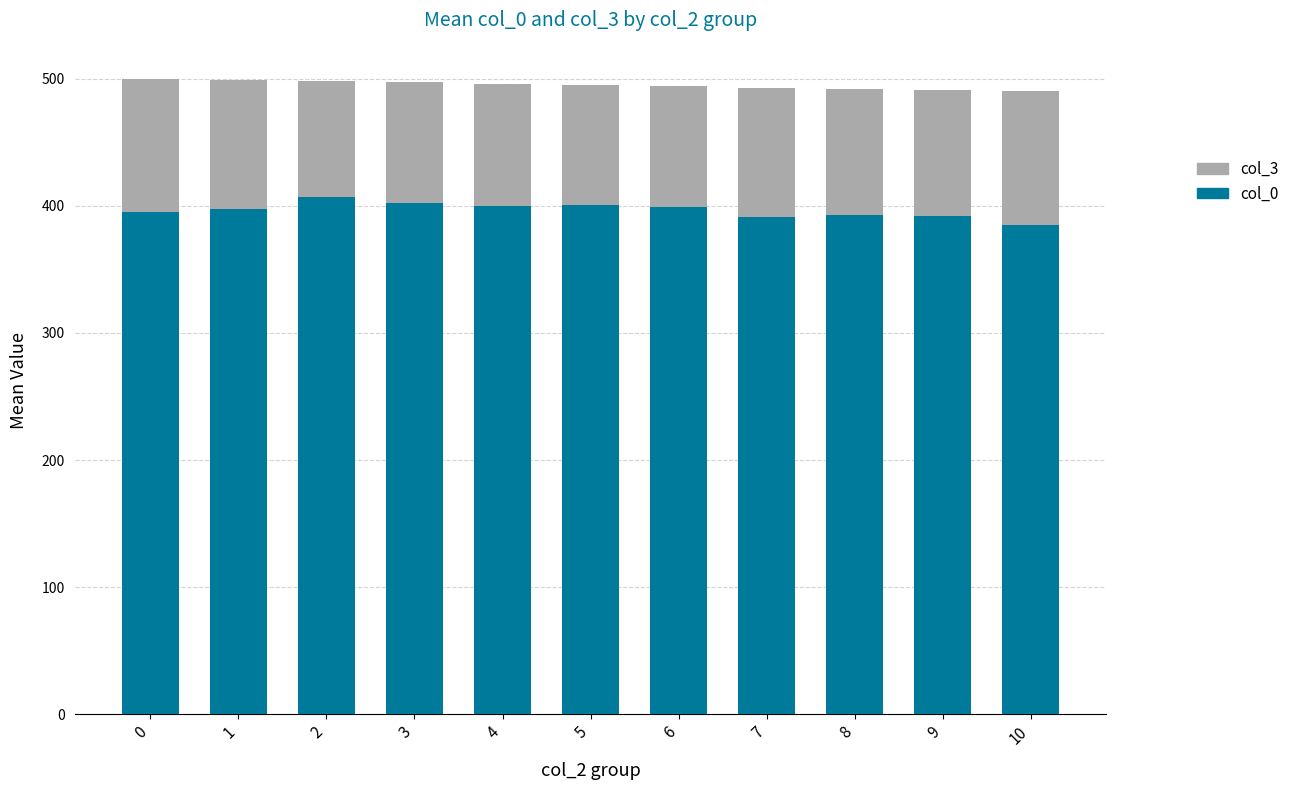

What is the minimum value for col_0?

385.0